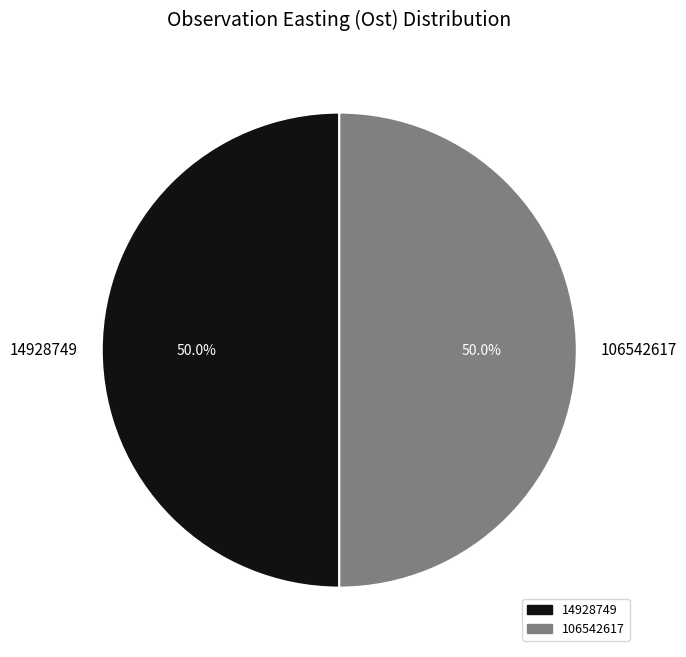

What is the ratio of the value at 14928749 to the value at 106542617?

1.0